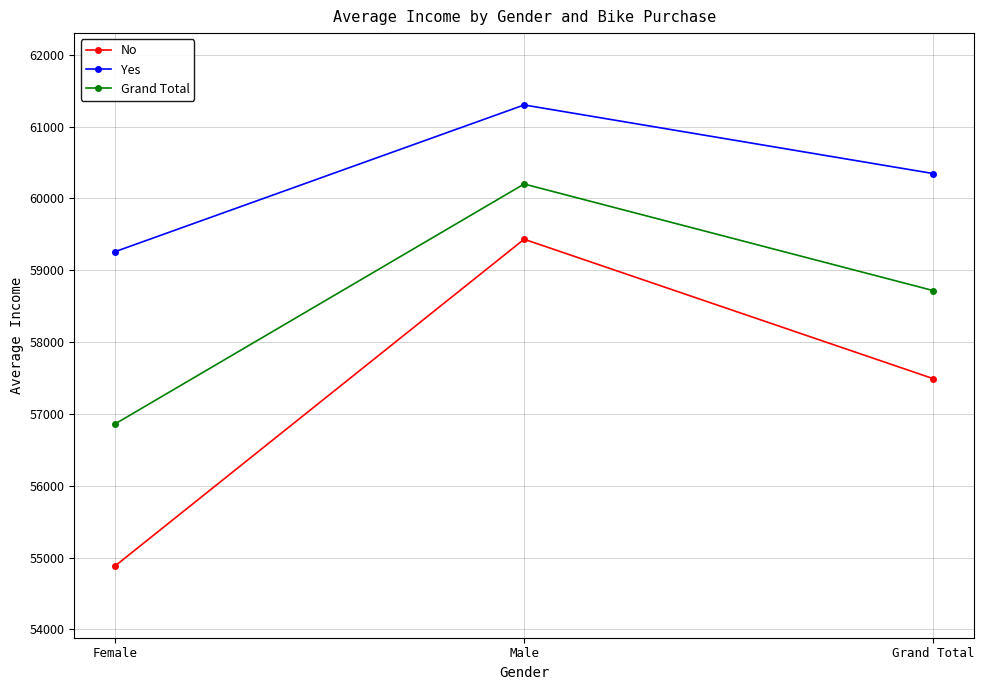

What is the total value across all series at Male?

180933.3